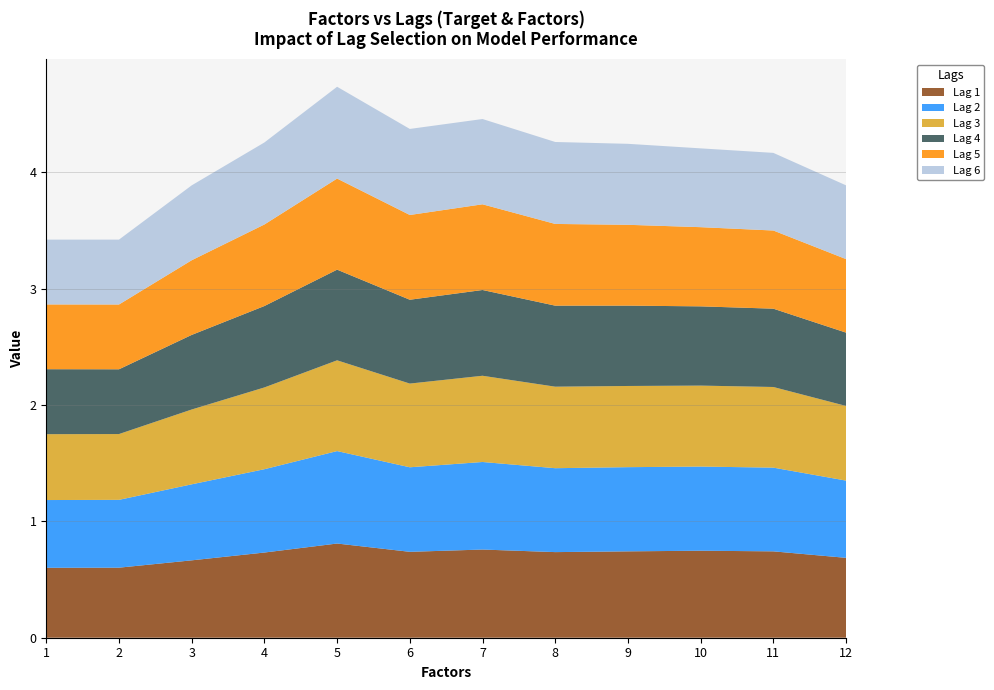

Reading left to right, extract all data points from this chart.

Lag 1: 0.6	0.6	0.7	0.7	0.8	0.7	0.8	0.7	0.7	0.7	0.7	0.7
Lag 2: 0.6	0.6	0.7	0.7	0.8	0.7	0.8	0.7	0.7	0.7	0.7	0.7
Lag 3: 0.6	0.6	0.6	0.7	0.8	0.7	0.7	0.7	0.7	0.7	0.7	0.6
Lag 4: 0.6	0.6	0.6	0.7	0.8	0.7	0.7	0.7	0.7	0.7	0.7	0.6
Lag 5: 0.6	0.6	0.6	0.7	0.8	0.7	0.7	0.7	0.7	0.7	0.7	0.6
Lag 6: 0.6	0.6	0.6	0.7	0.8	0.7	0.7	0.7	0.7	0.7	0.7	0.6